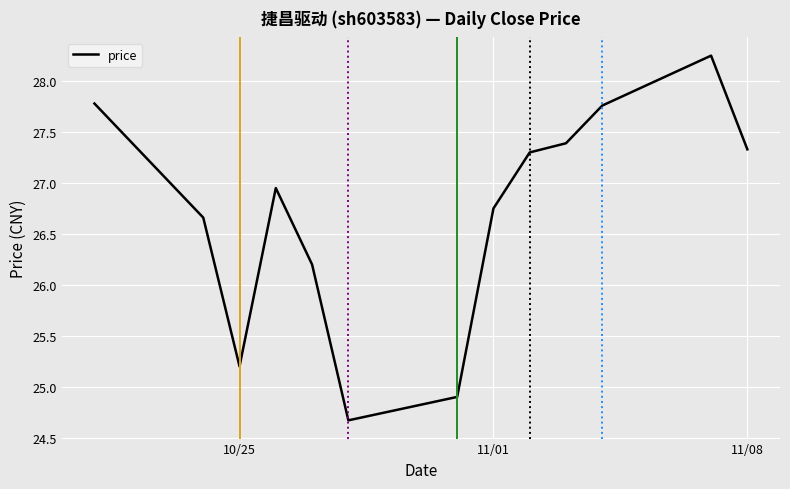

What is the minimum value shown in the chart?

24.7